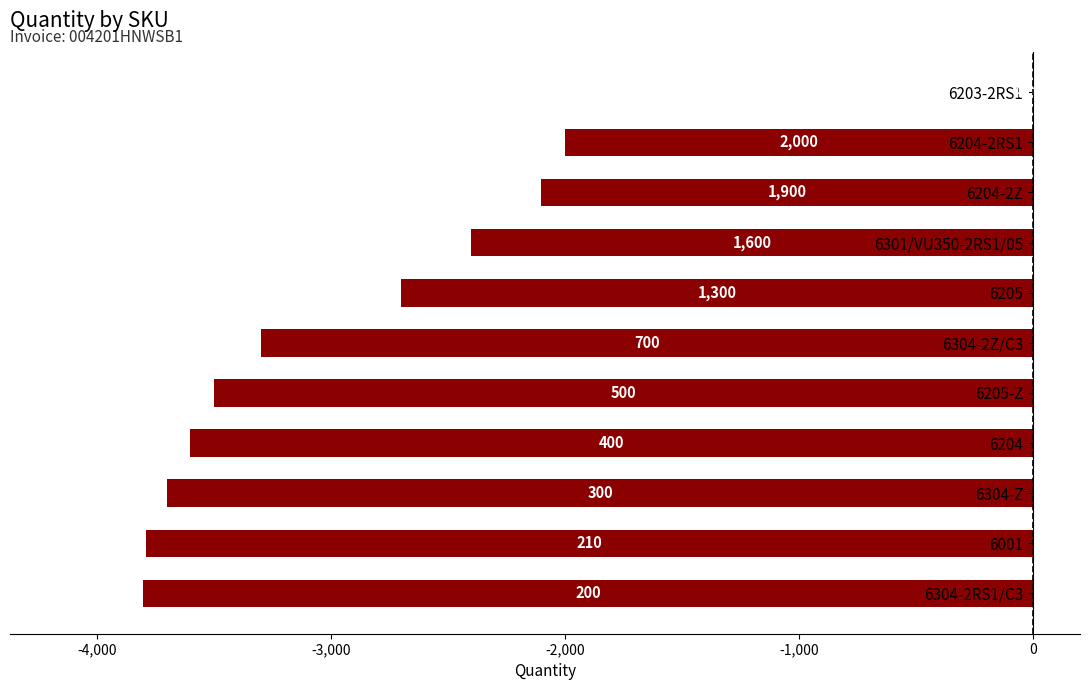

What is the difference between the second highest and second lowest values?

1790